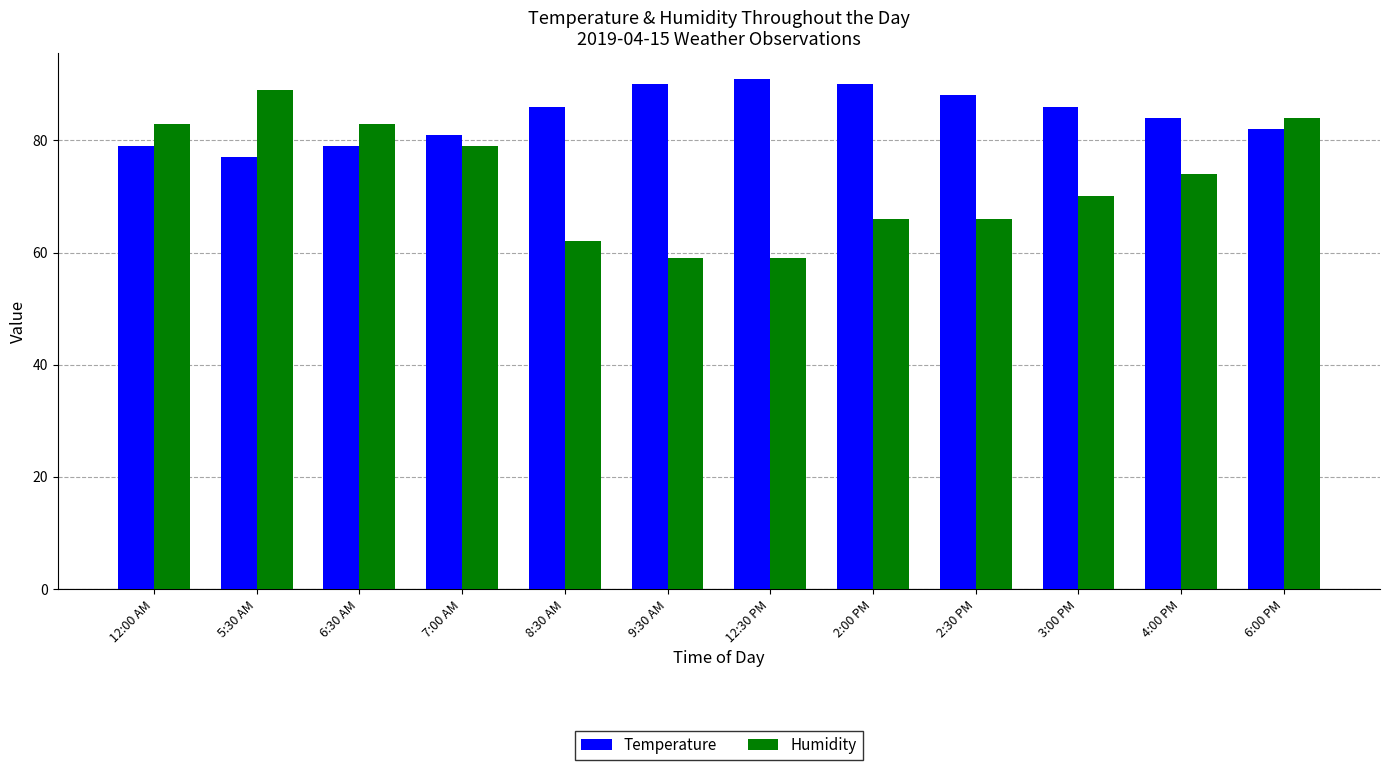

Which category has the highest value in the Humidity series?

5:30 AM